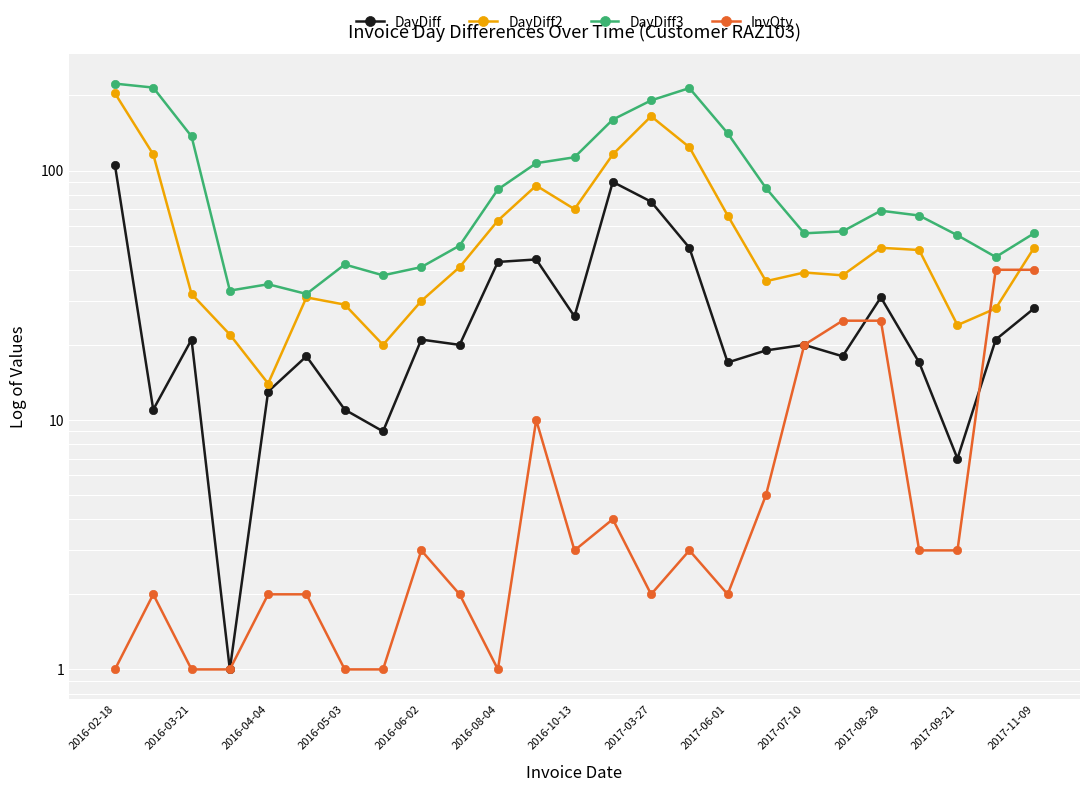

Is the value of InvQty at 2016-04-04 greater than the value of DayDiff3 at 2016-04-04?

No